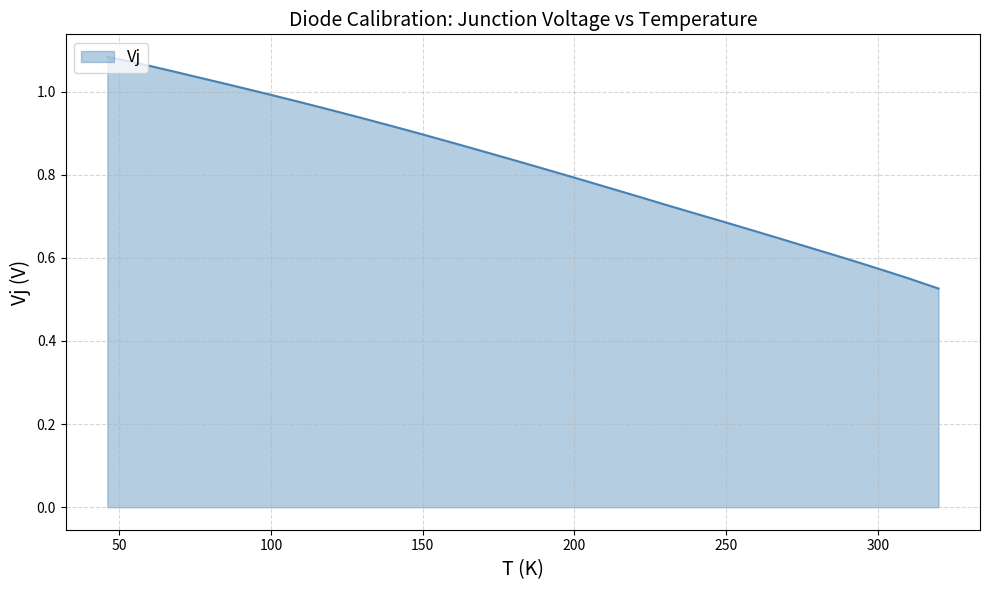

Read the value at 70.

1.0